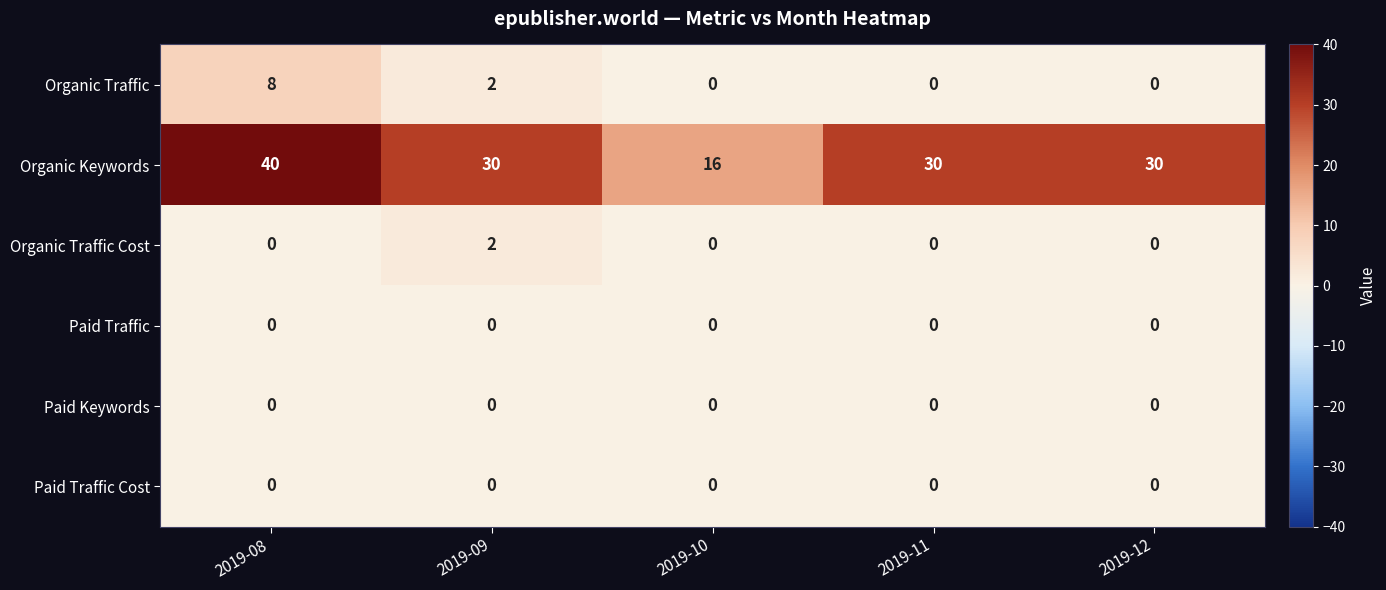

Reading left to right, list all the values displayed in this chart.

Organic Traffic: 8	2	0	0	0
Organic Keywords: 40	30	16	30	30
Organic Traffic Cost: 0	2	0	0	0
Paid Traffic: 0	0	0	0	0
Paid Keywords: 0	0	0	0	0
Paid Traffic Cost: 0	0	0	0	0